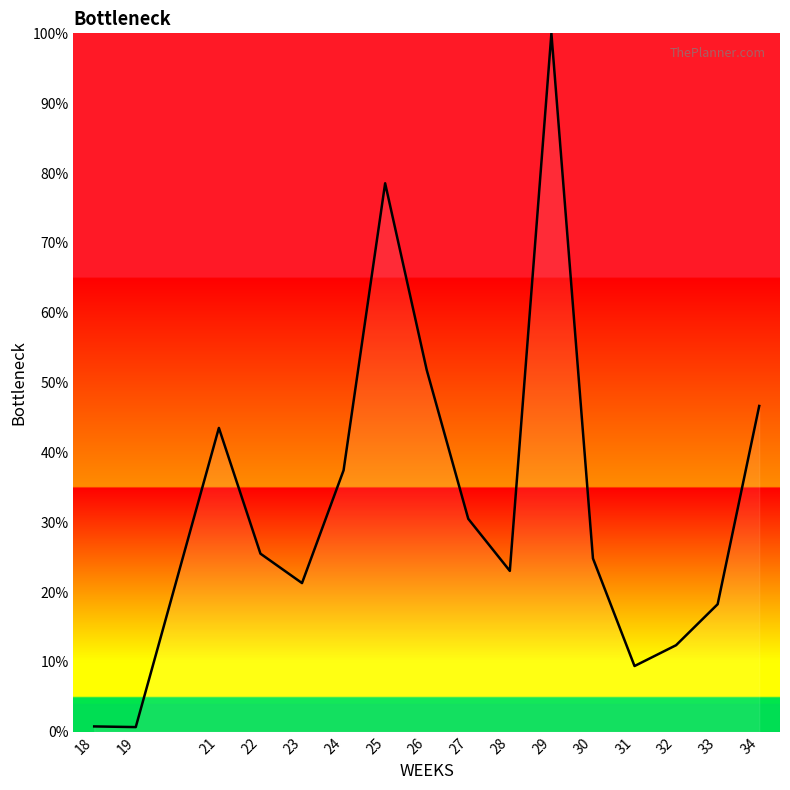

Is it true that the value at 33 is 27.7?

False